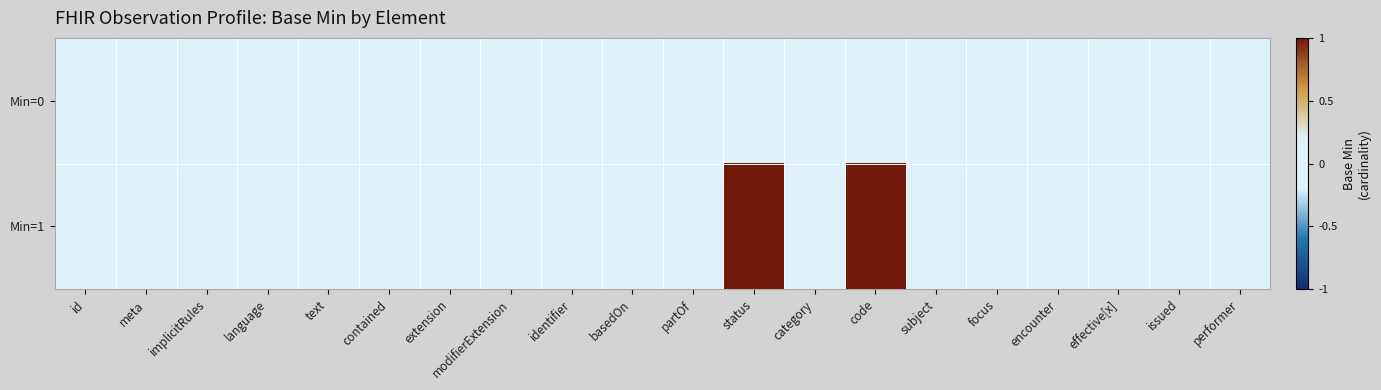

How many categories are shown in the chart?

20